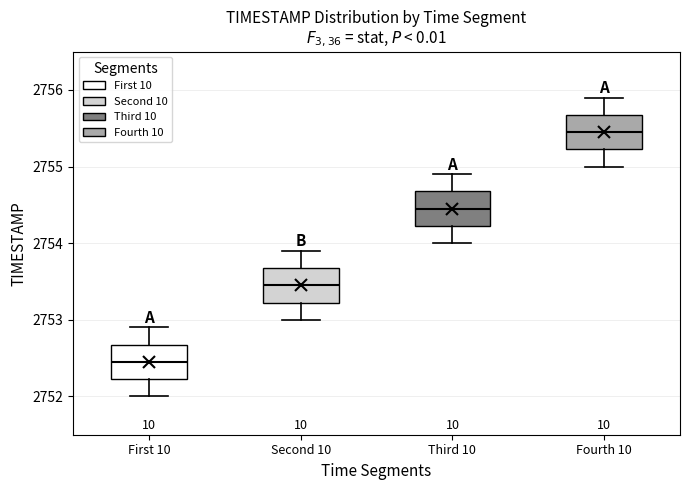

Reading left to right, read every box against the y-axis: the position of its median line, the range the box covers, and the ends of its whiskers. The values are not printed on the chart, so give them approximately, as read against the axis.

First 10: median 2752.5, box 2752.2 to 2752.7, whiskers 2752.0 to 2752.9
Second 10: median 2753.5, box 2753.2 to 2753.7, whiskers 2753.0 to 2753.9
Third 10: median 2754.5, box 2754.2 to 2754.7, whiskers 2754.0 to 2754.9
Fourth 10: median 2755.5, box 2755.2 to 2755.7, whiskers 2755.0 to 2755.9